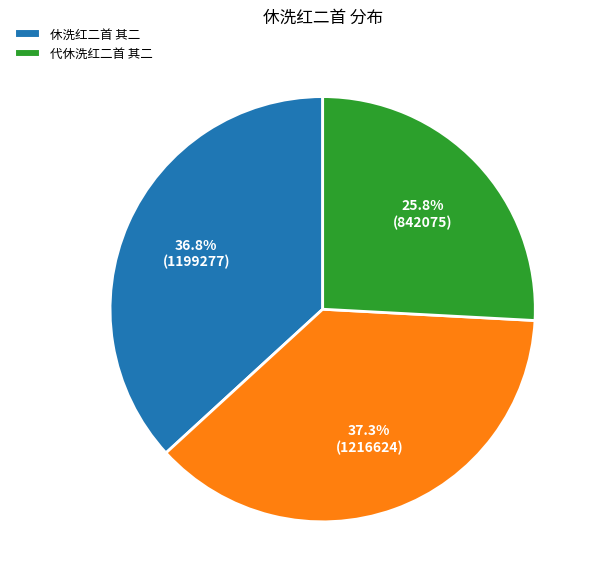

Is there any slice that represents more than half of the pie?

No